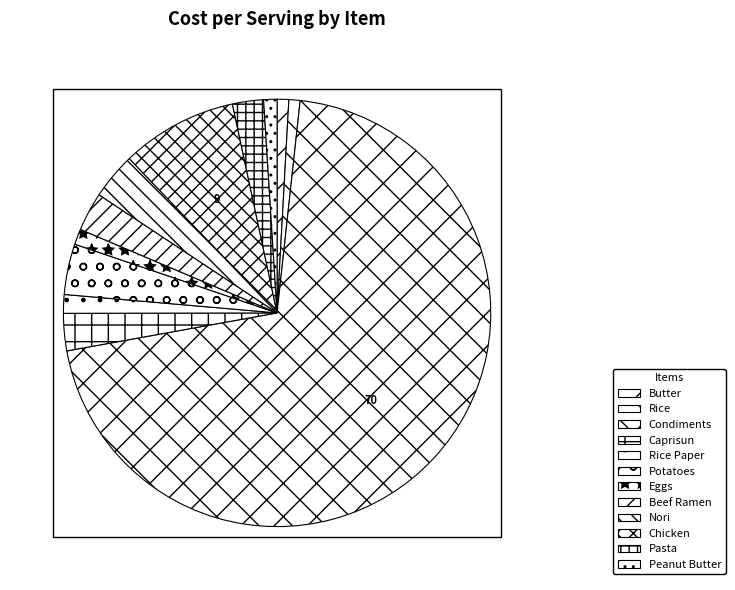

Is it true that Pasta is 15% of the pie?

False